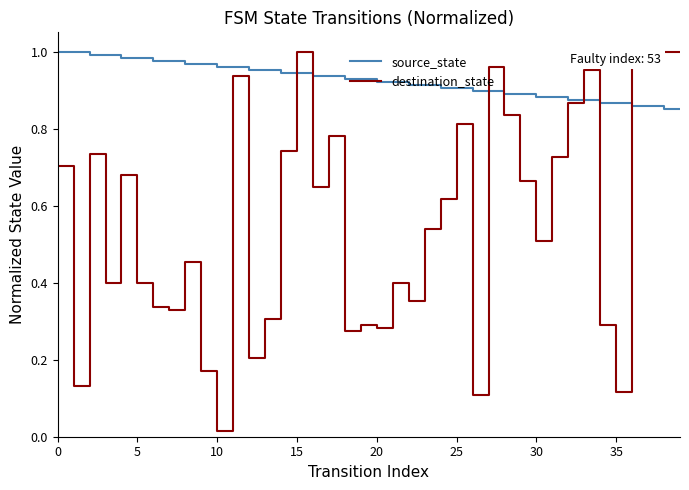

How many times do source_state and destination_state cross each other?

7